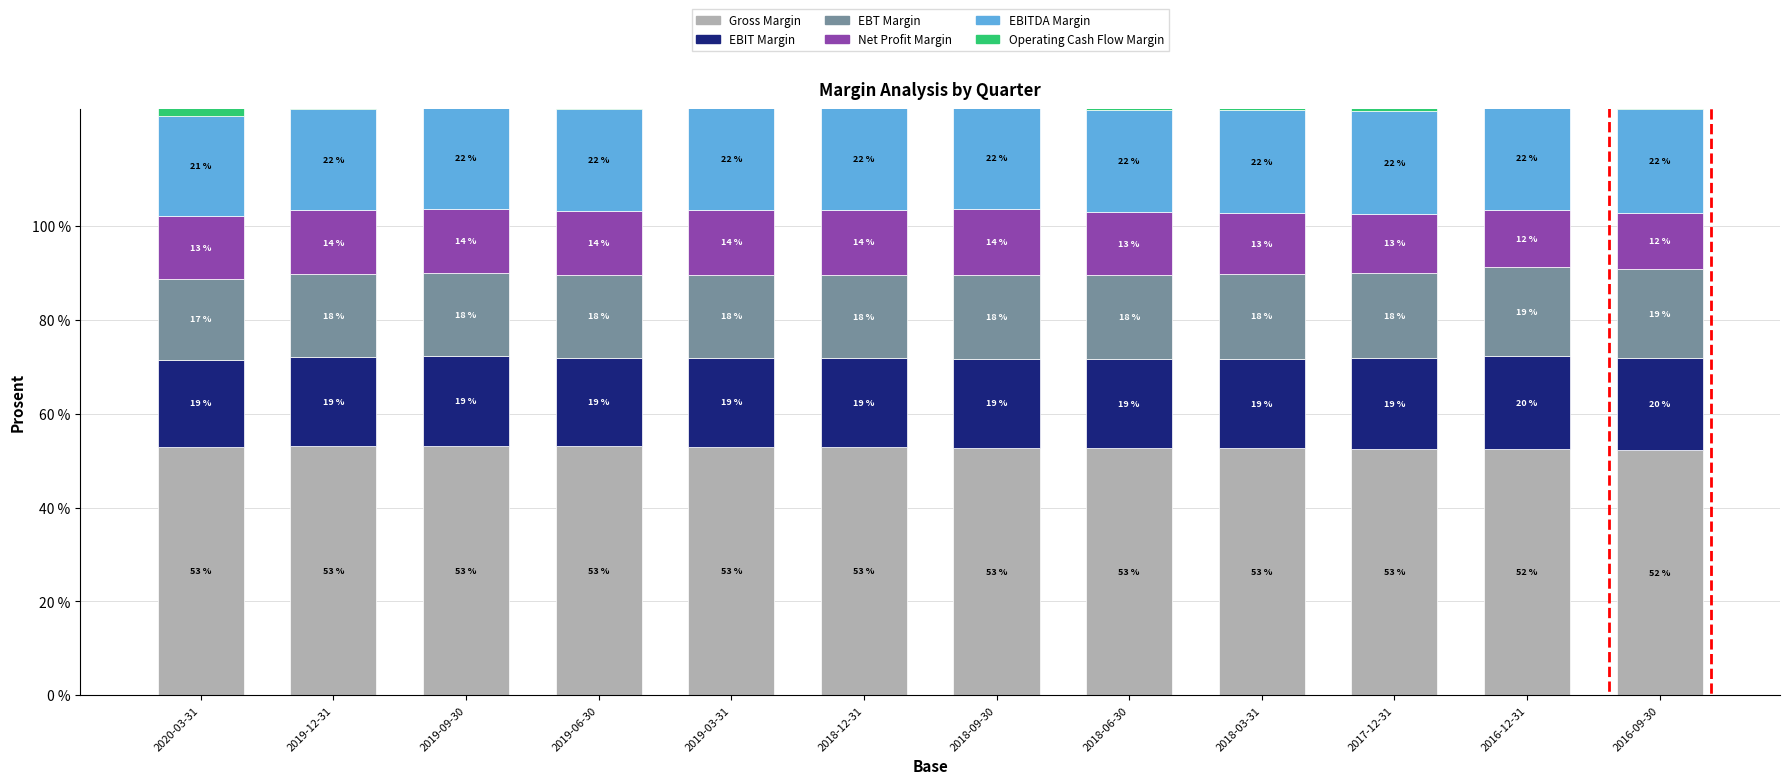

What is the spread (max minus min) of values at 2018-09-30?

0.4